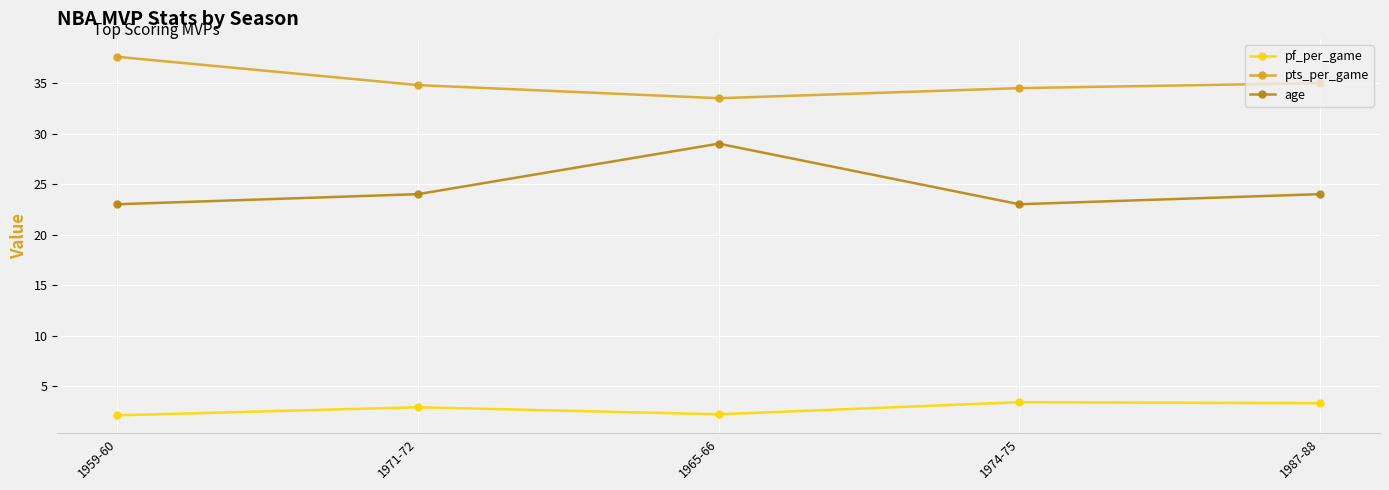

Rank the series by their maximum value, from highest to lowest.

pts_per_game, age, pf_per_game